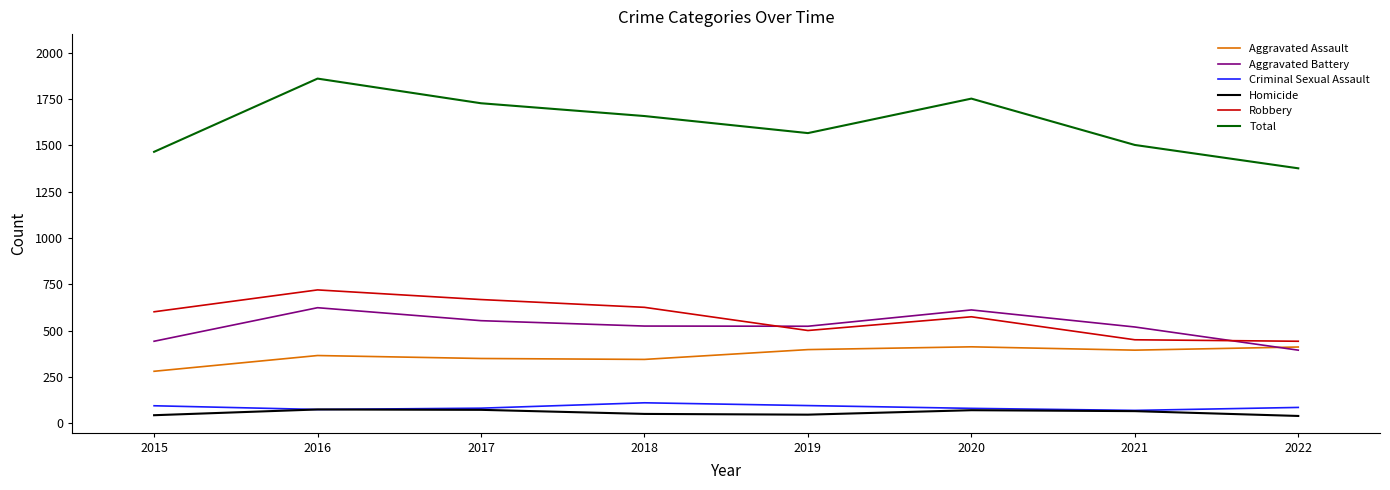

At which category is the sum across all series the highest?

2016